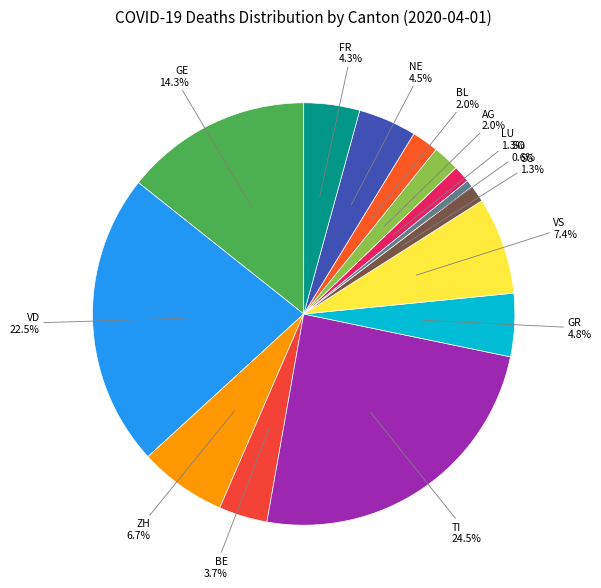

To the nearest percent, what portion does LU represent?

1%